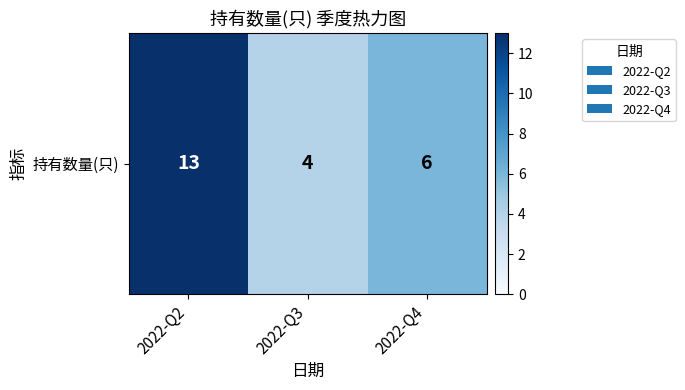

At which label is the value closest to 8?

2022-Q4